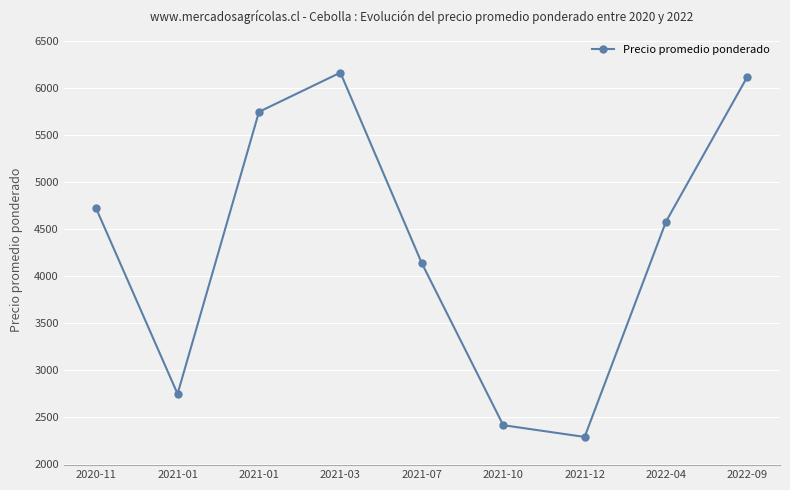

What is the approximate value at 2021-01, to the nearest 10?

2750